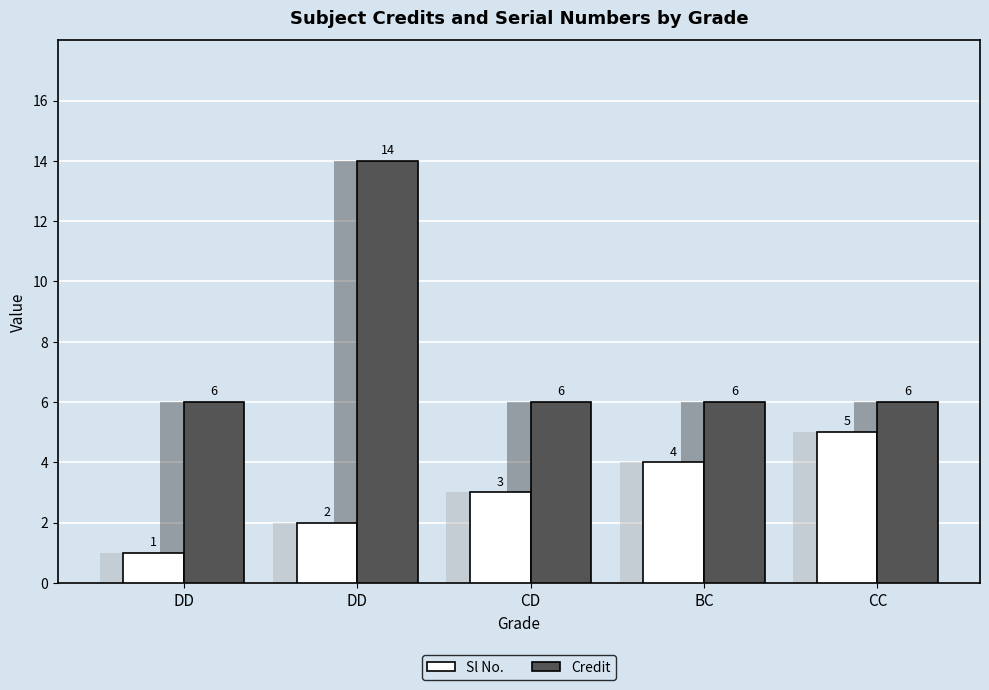

What are all the series names shown in the legend?

Sl No., Credit